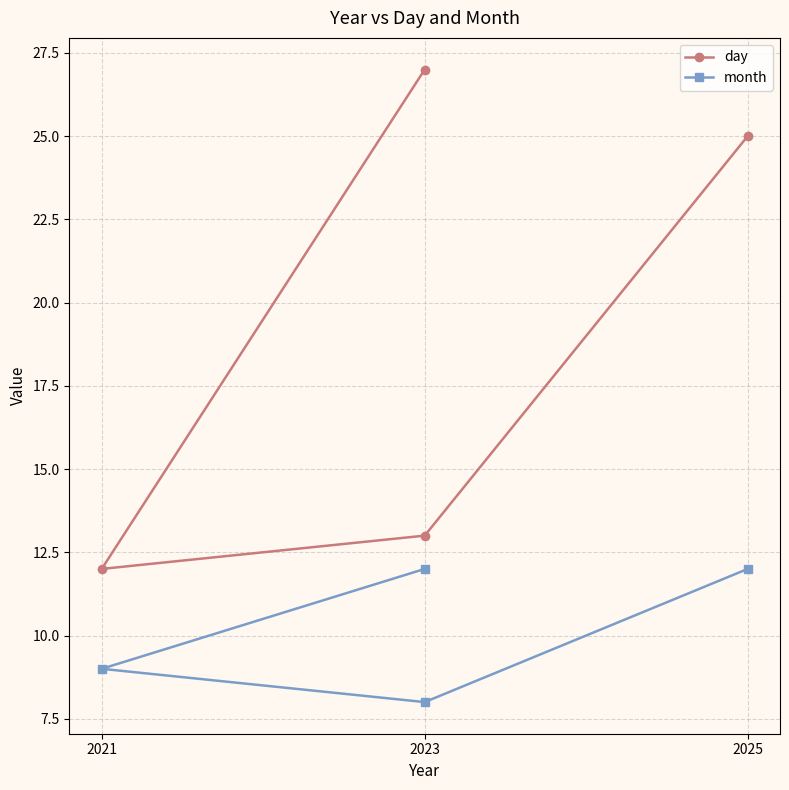

What is the maximum value shown in the chart?

27